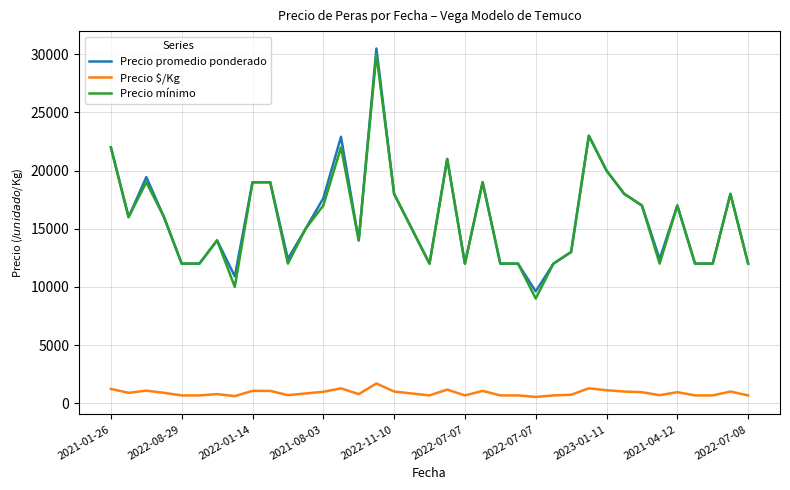

Which series has the widest spread of values?

Precio mínimo